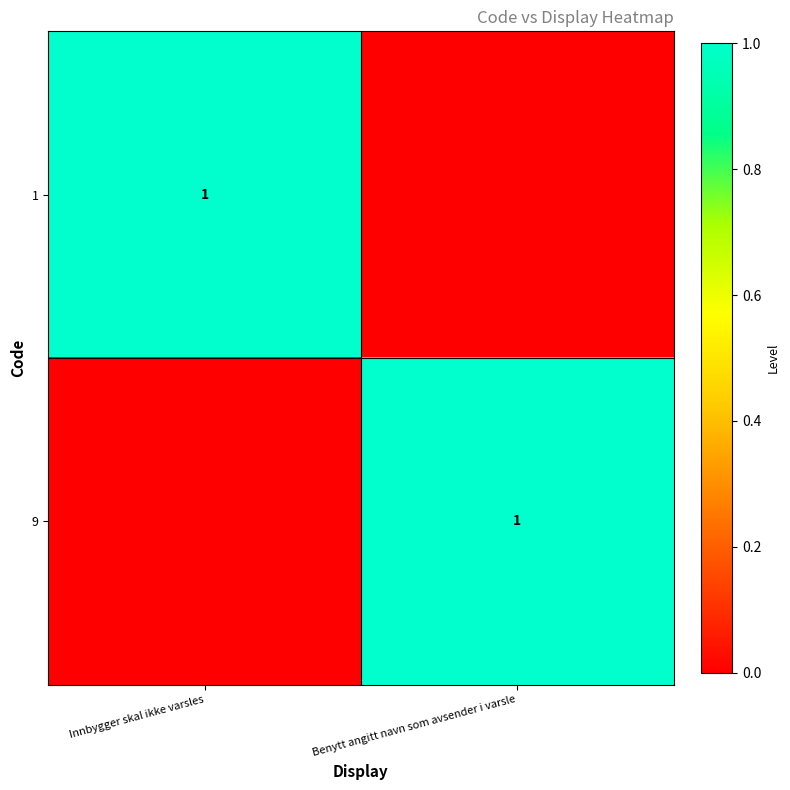

The 9 series shows 1 at Benytt angitt navn som avsender i varsle. True or false?

True